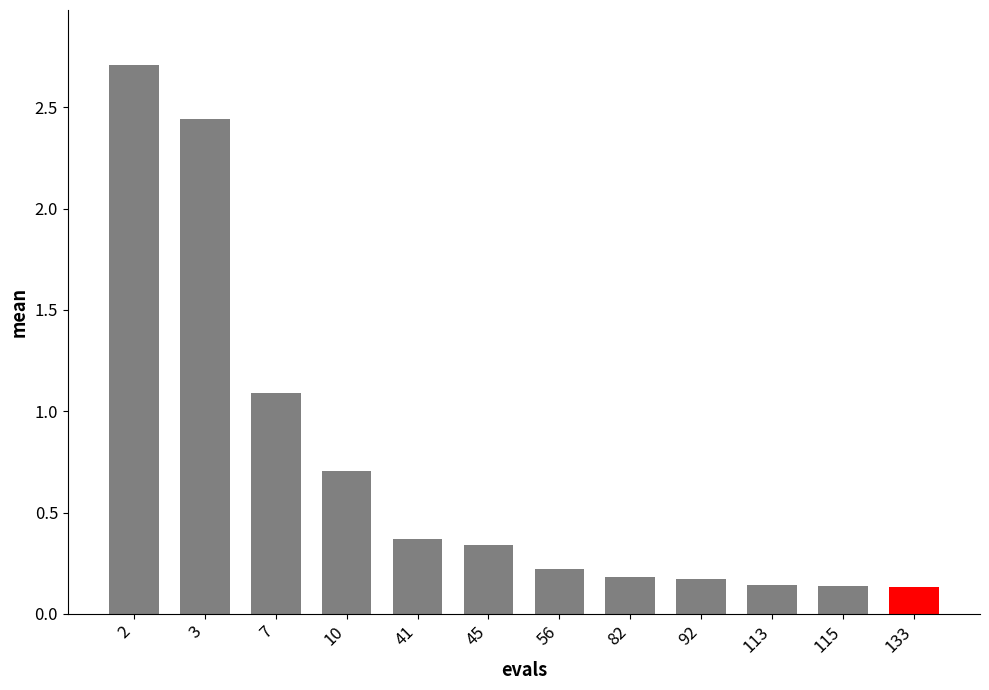

What is the difference between the values at 115 and 10?

0.6